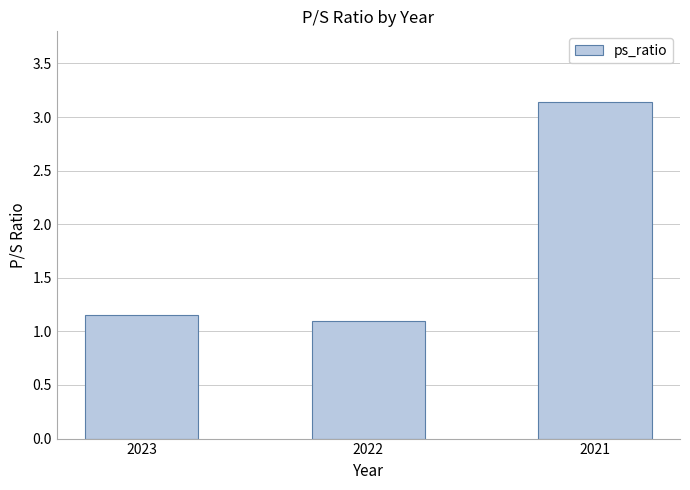

Are the bars grouped side by side (vs. stacked)?

No